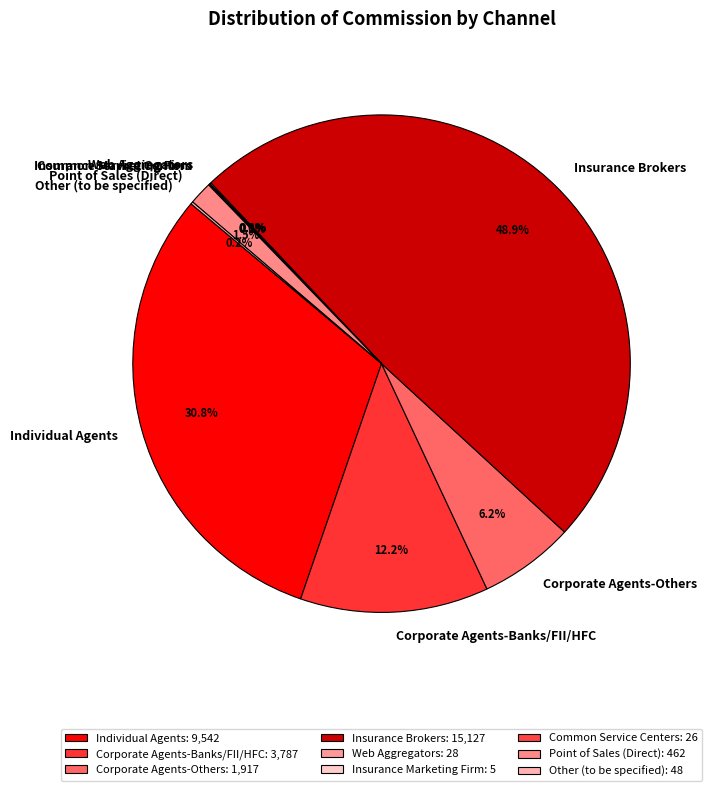

What is the total percentage of Corporate Agents-Banks/FII/HFC and Corporate Agents-Others?

18.4%